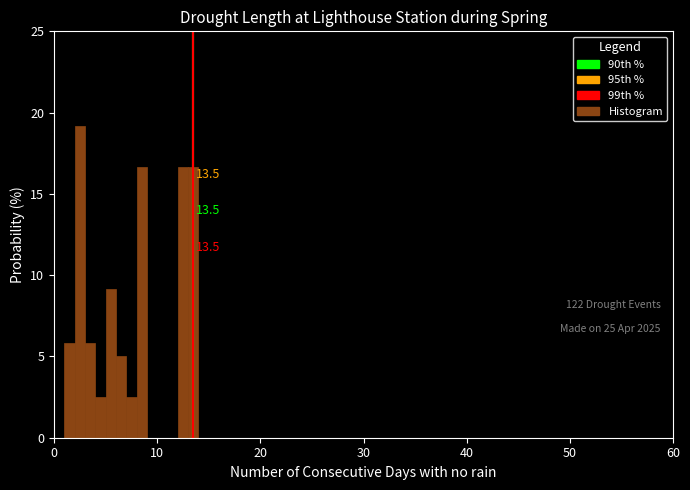

Read against the x-axis, roughly where is the centre of the tallest bar?

3